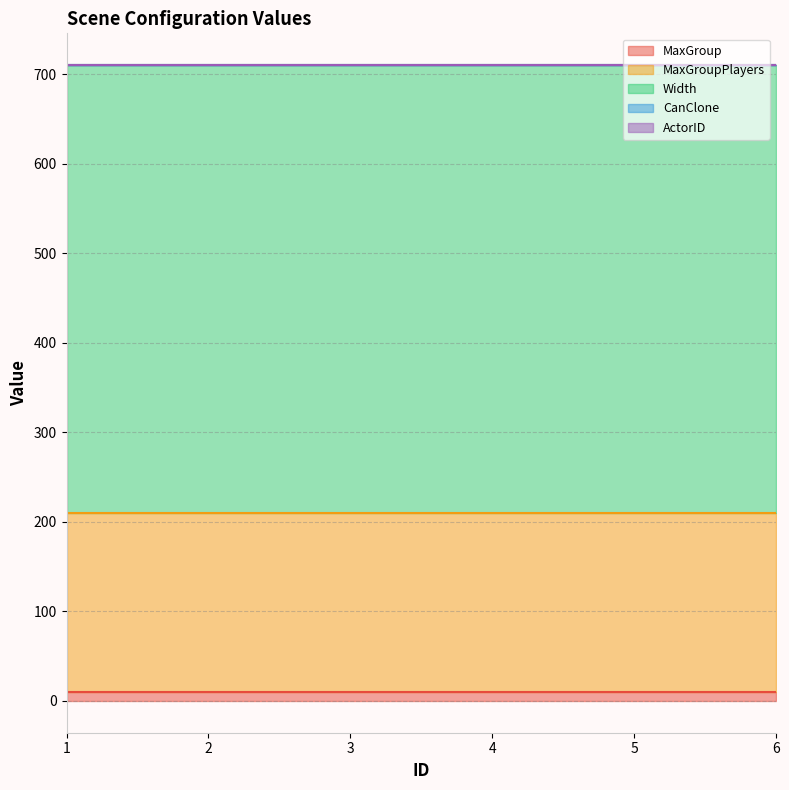

What is the spread (max minus min) of values at 6?

500